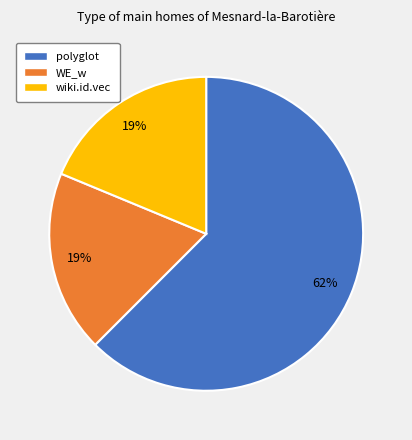

What percentage is the polyglot slice, to the nearest percent?

62%